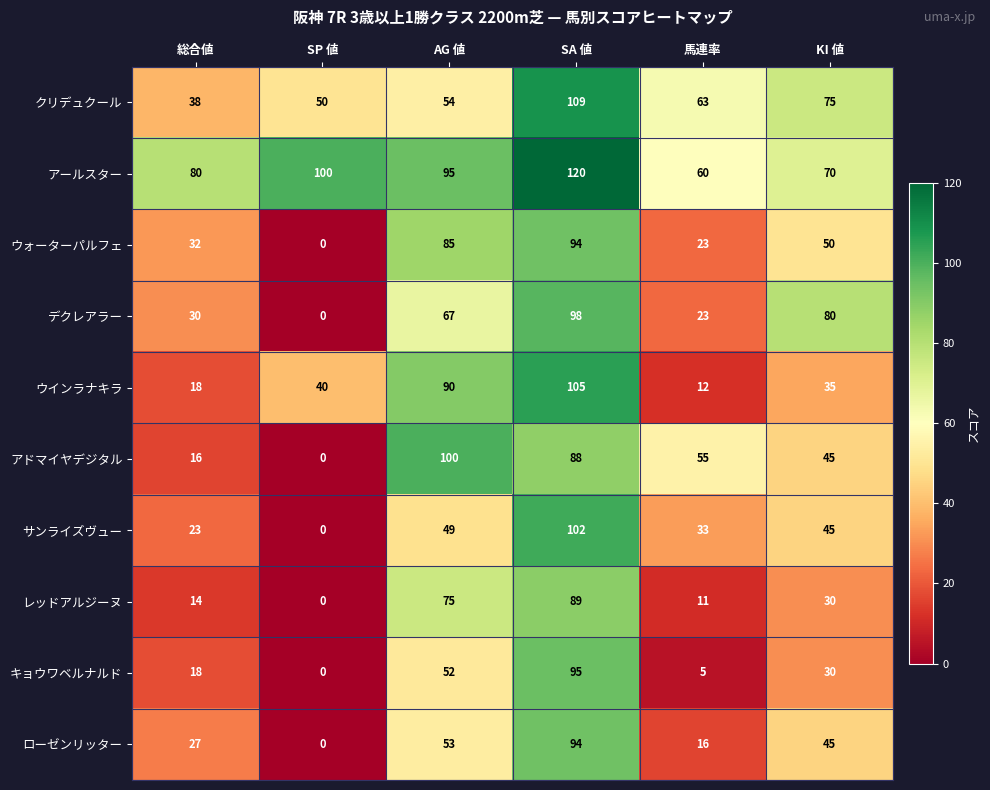

At which category is the sum across all series the highest?

SA 値